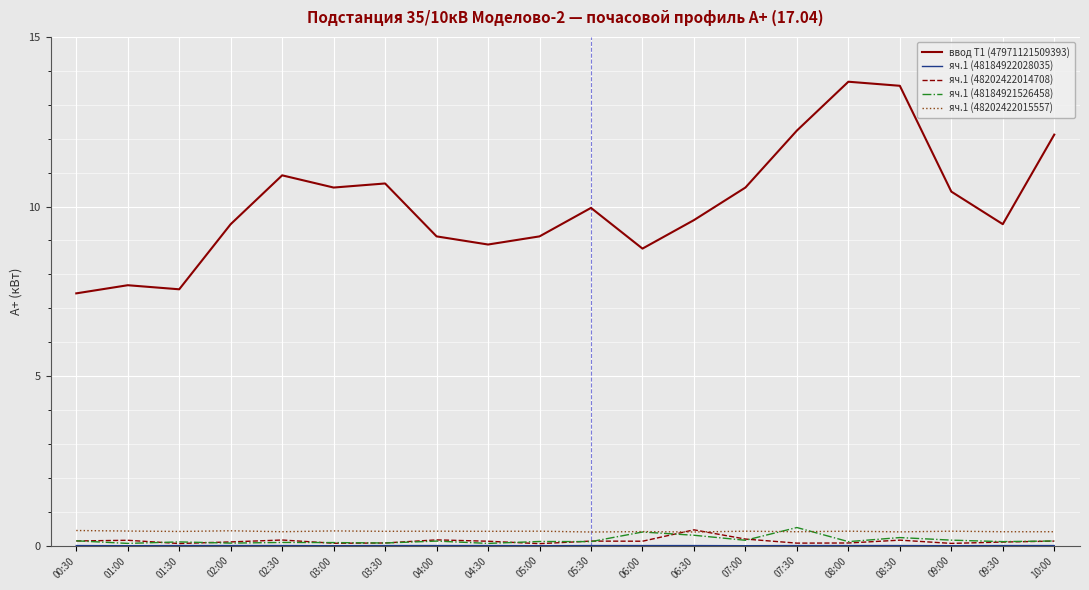

How many lines are shown in the chart?

5